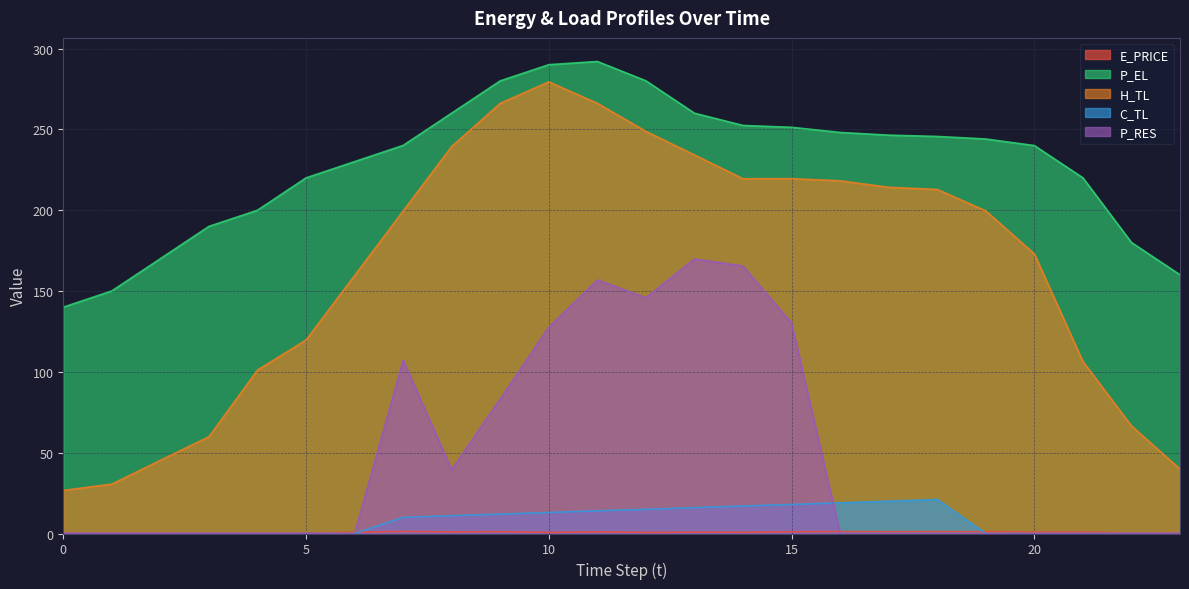

In H_TL, how many points are lower than both neighbors (excluding endpoints)?

1